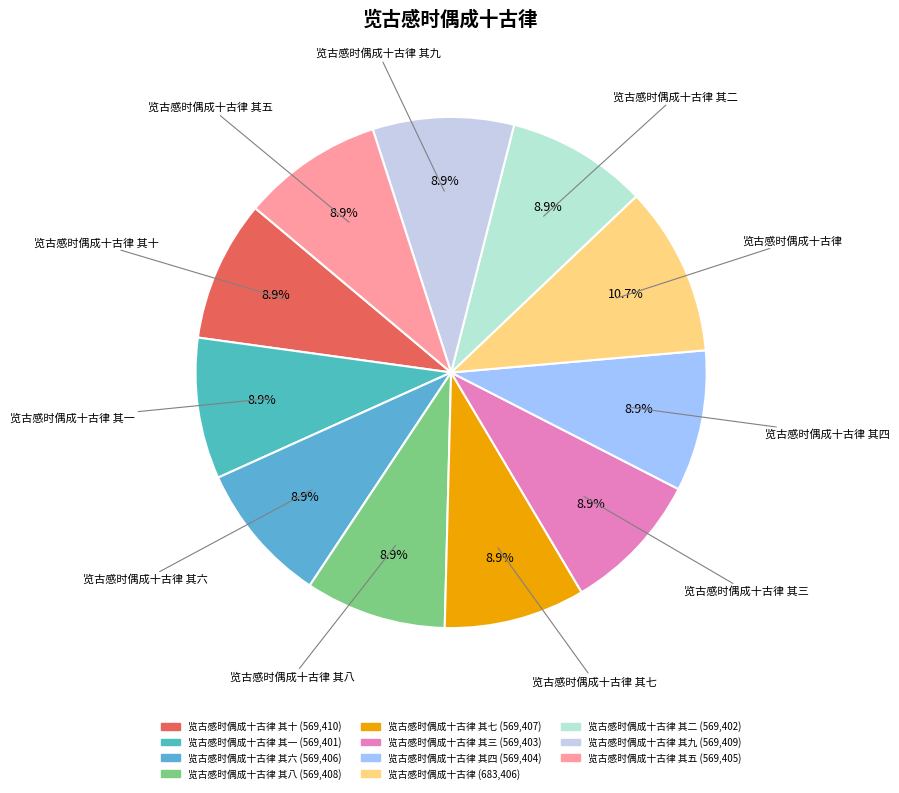

Which category has the smallest portion of the pie?

览古感时偶成十古律 其一